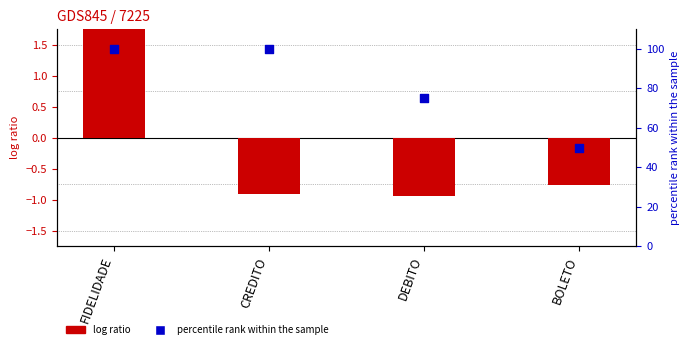

Which series has the largest total across all categories?

percentile rank within the sample